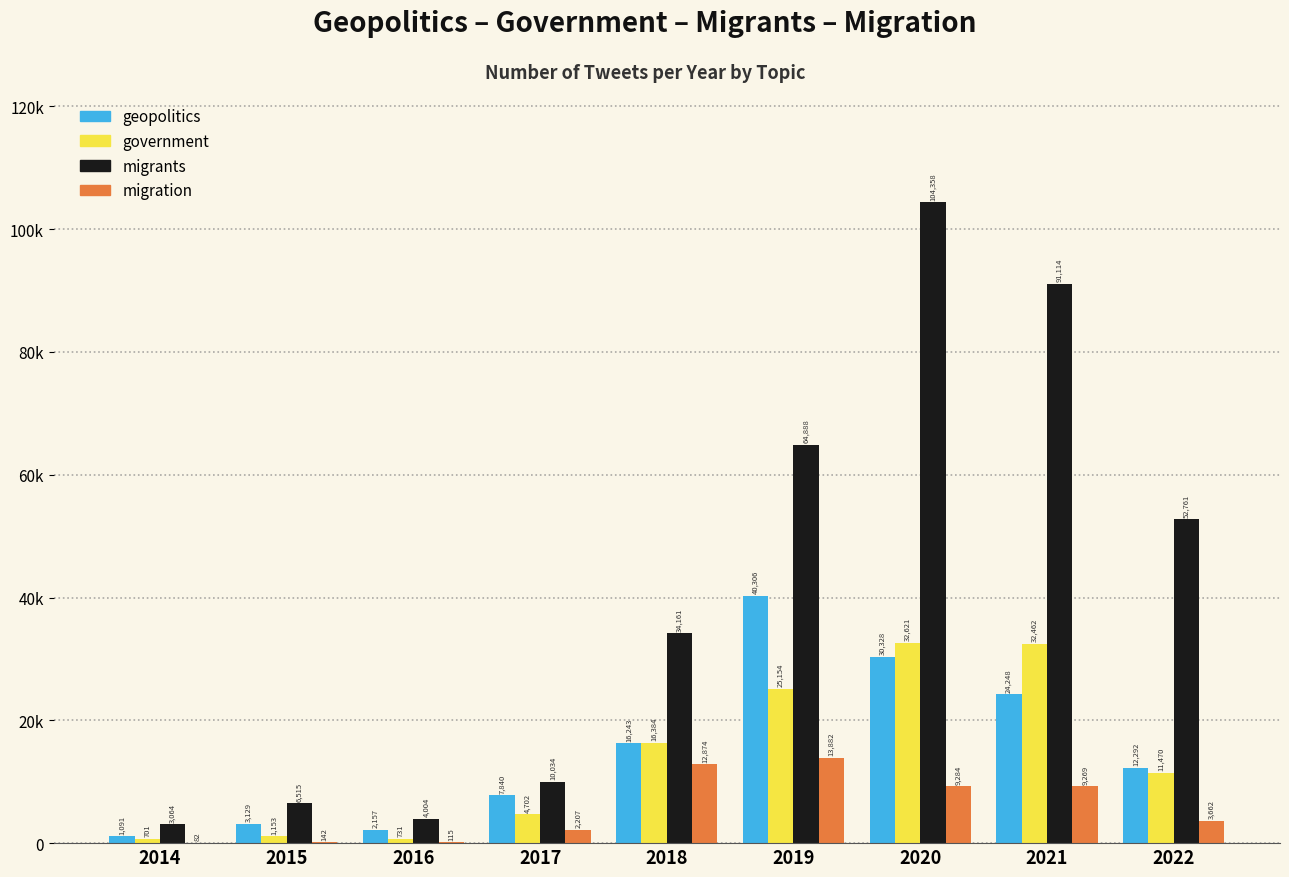

What are all the series names shown in the legend?

geopolitics, government, migrants, migration